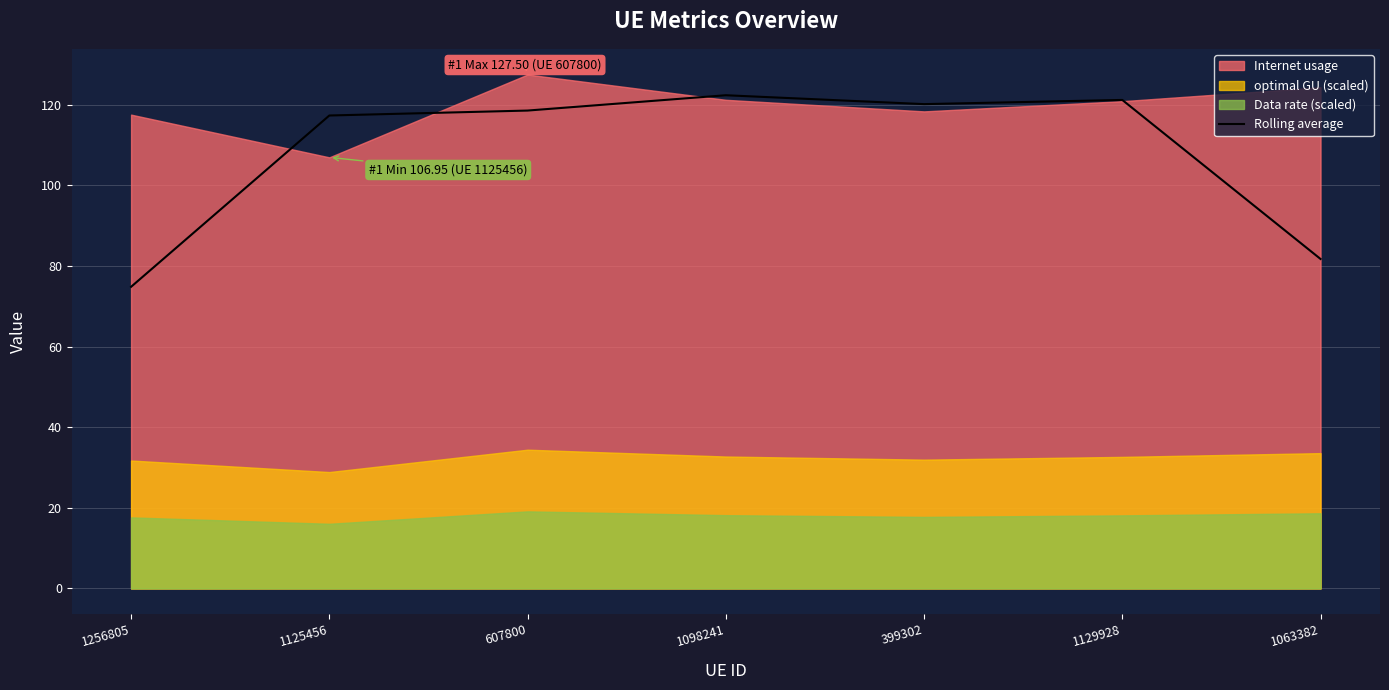

Does the chart display data point markers on the line(s)?

No